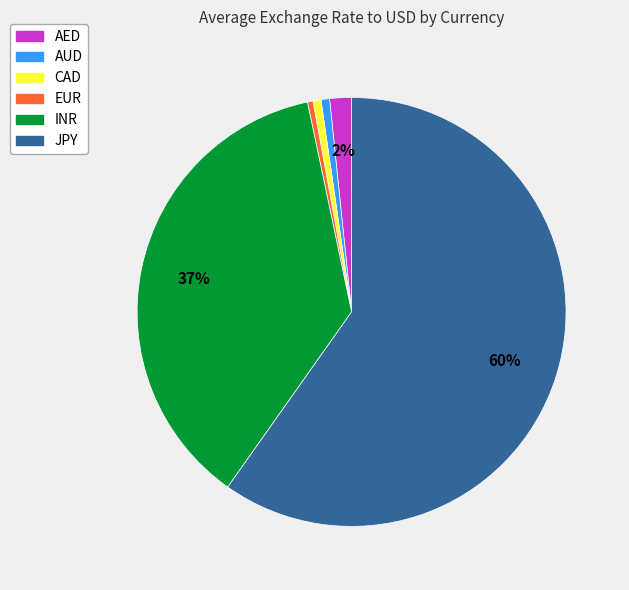

Which has a higher value, AED or CAD?

AED